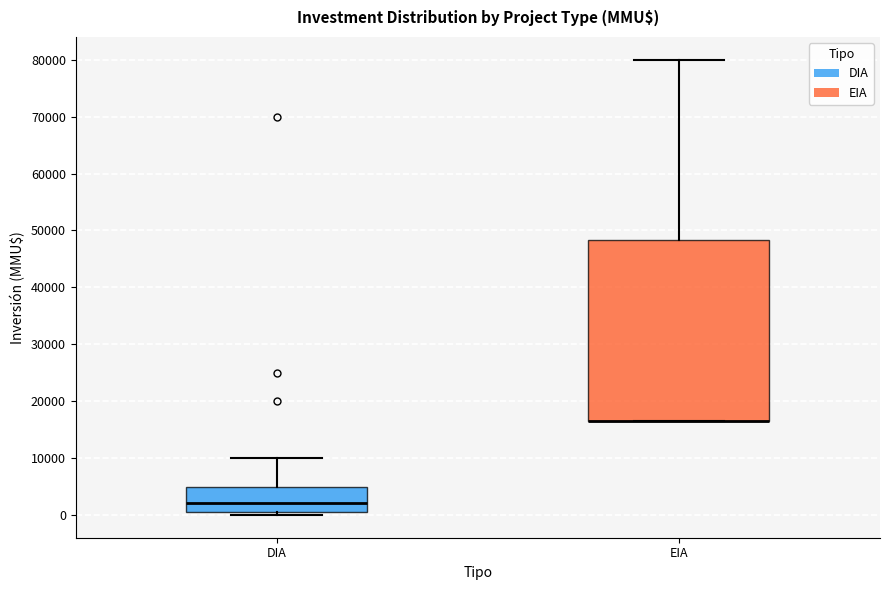

Reading left to right, read every box against the y-axis: the position of its median line, the range the box covers, and the ends of its whiskers. The values are not printed on the chart, so give them approximately, as read against the axis.

DIA: median 2000, box 1000 to 5000, whiskers 0 to 10000
EIA: median 17000 (drawn on the box's lower edge), box 17000 to 48000, whiskers 17000 to 80000